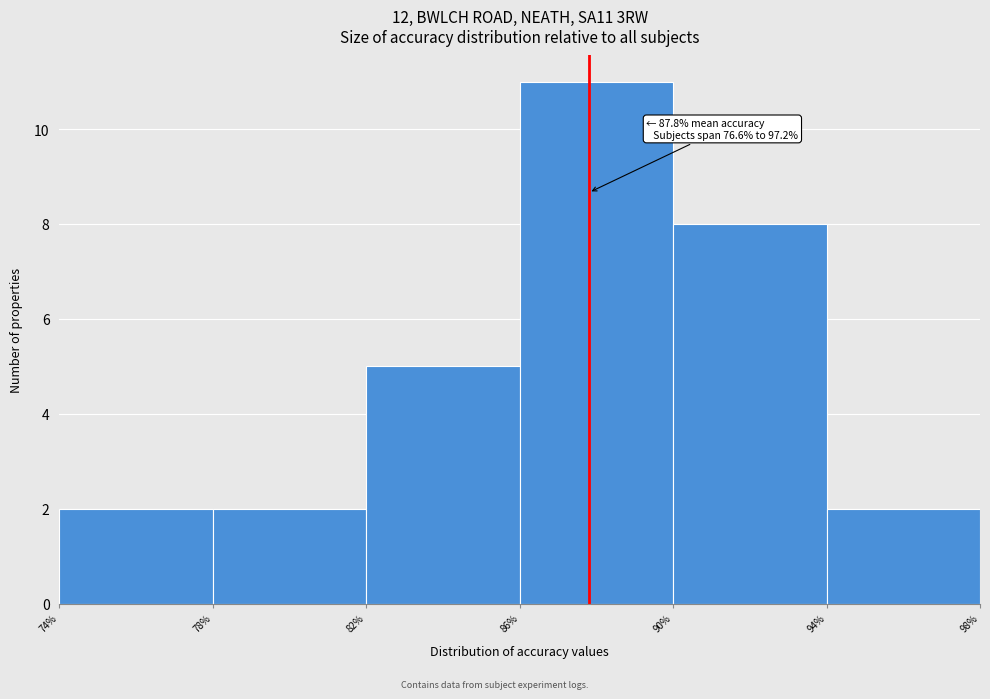

Which range on the x-axis has the tallest bar?

86% to 90%